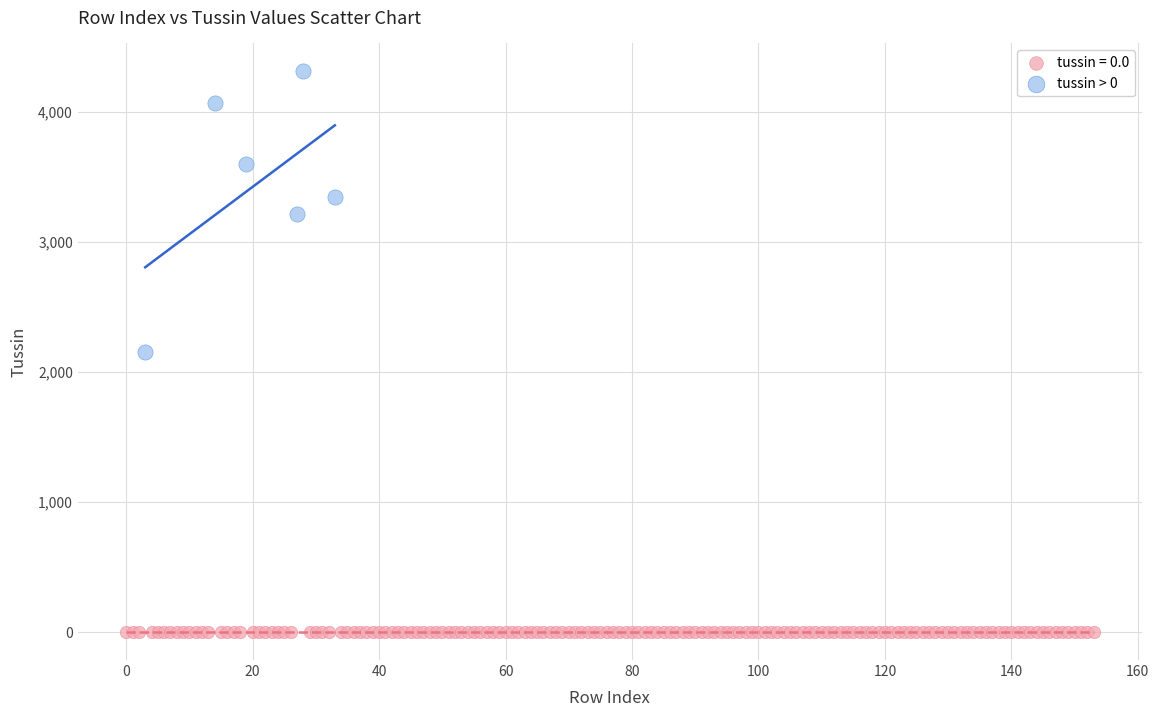

Which series reaches the minimum Y coordinate?

tussin = 0.0